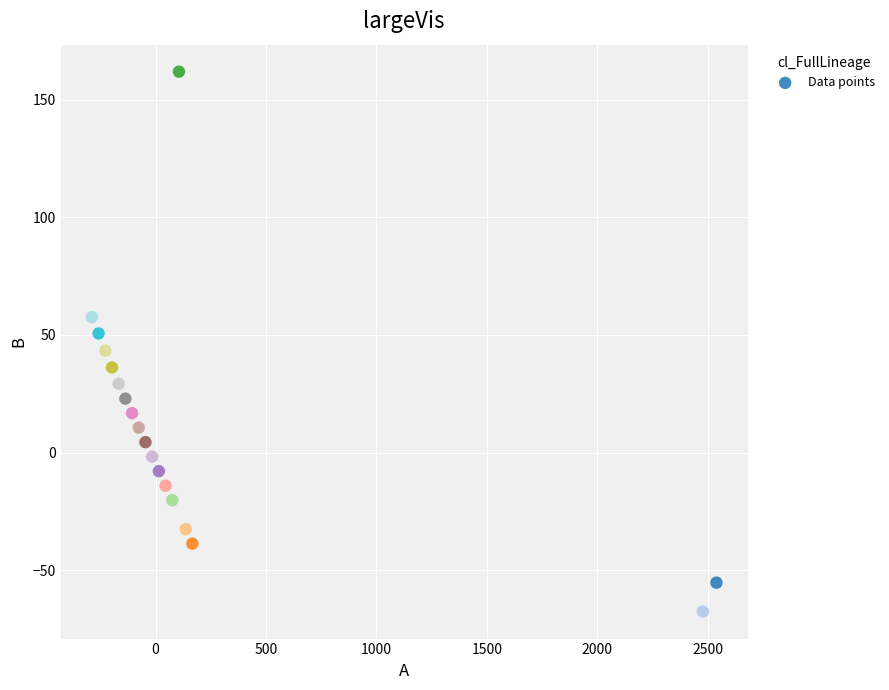

What is the range of X values (max minus min)?

2826.7